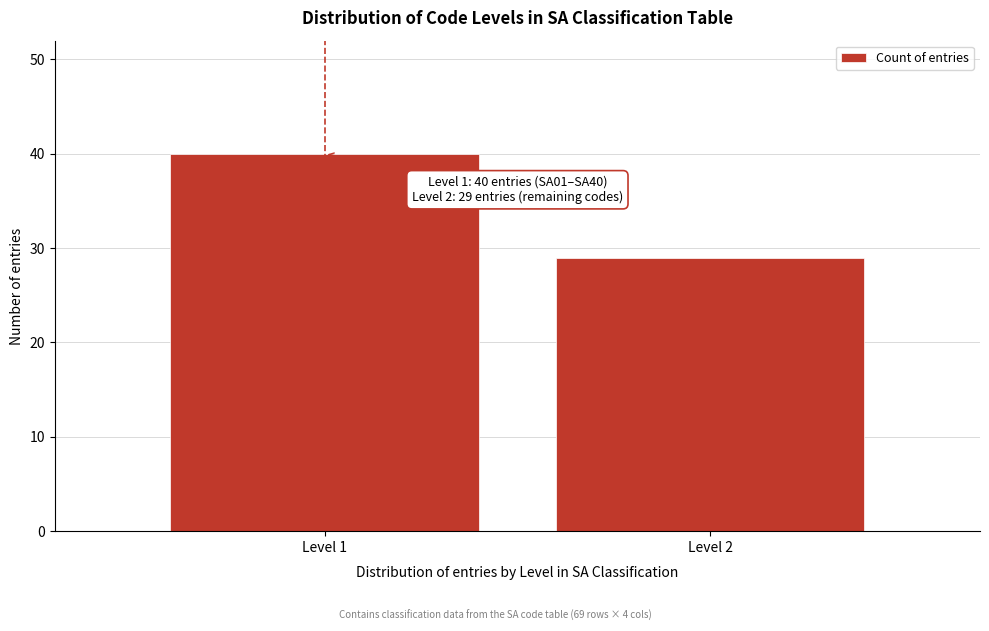

Reading right to left, extract all data points from this chart.

29	40